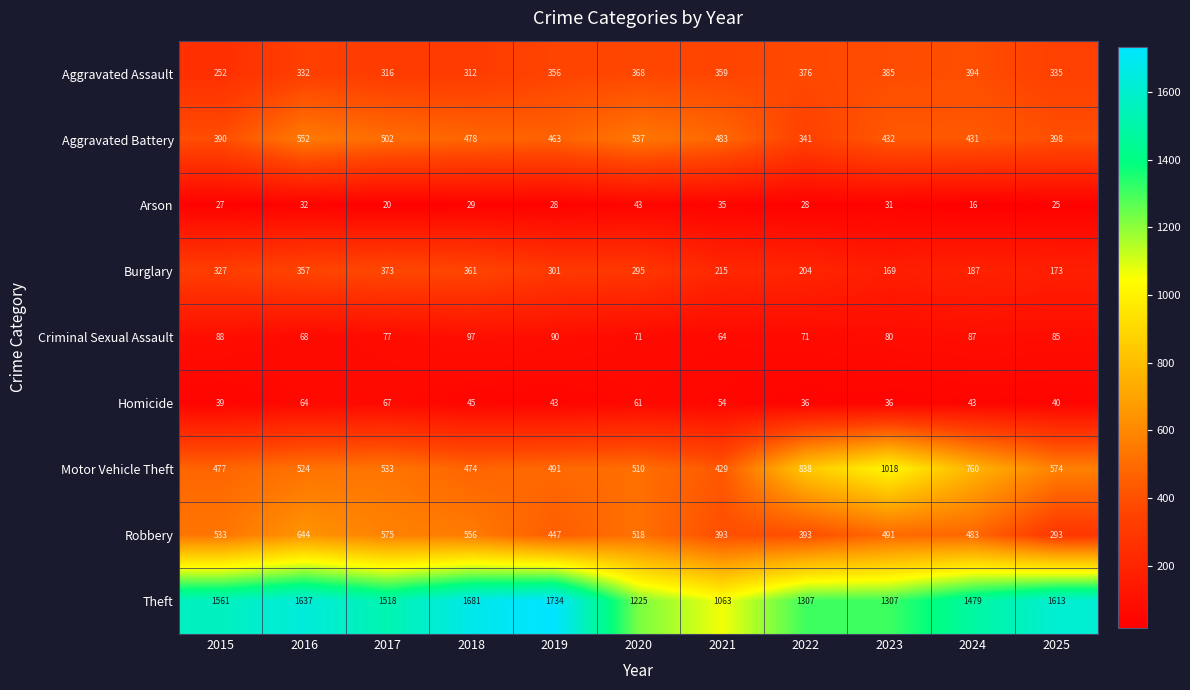

The value of Aggravated Assault at 2016 is 159. True or false?

False